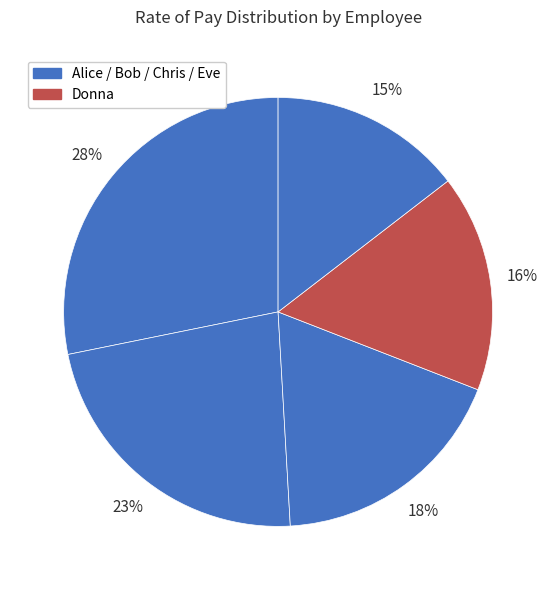

Rank the categories by value from highest to lowest.

Alice, Bob, Chris, Donna, Eve